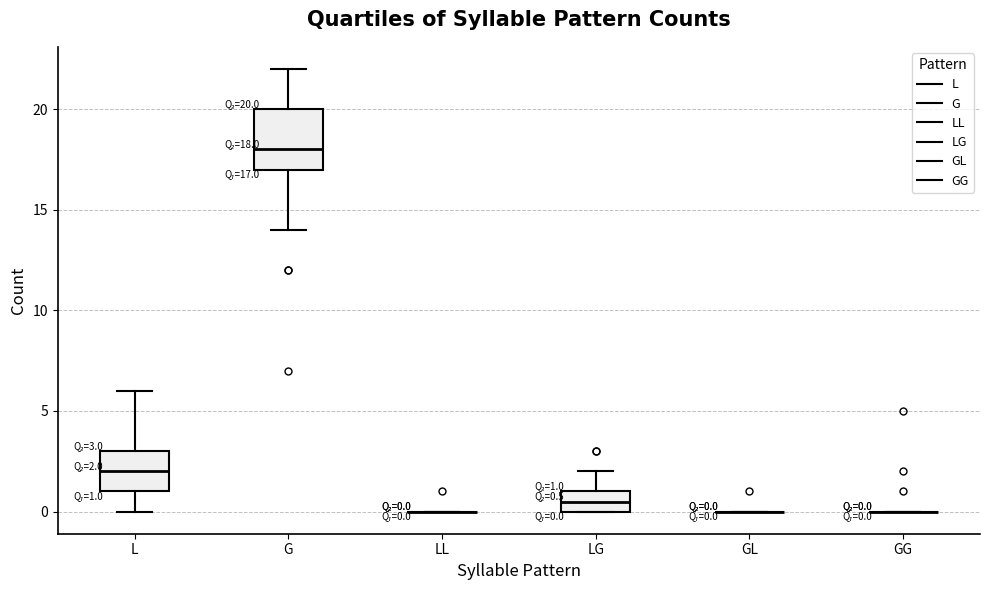

Which box is the tallest, from its lower edge to its upper edge?

G